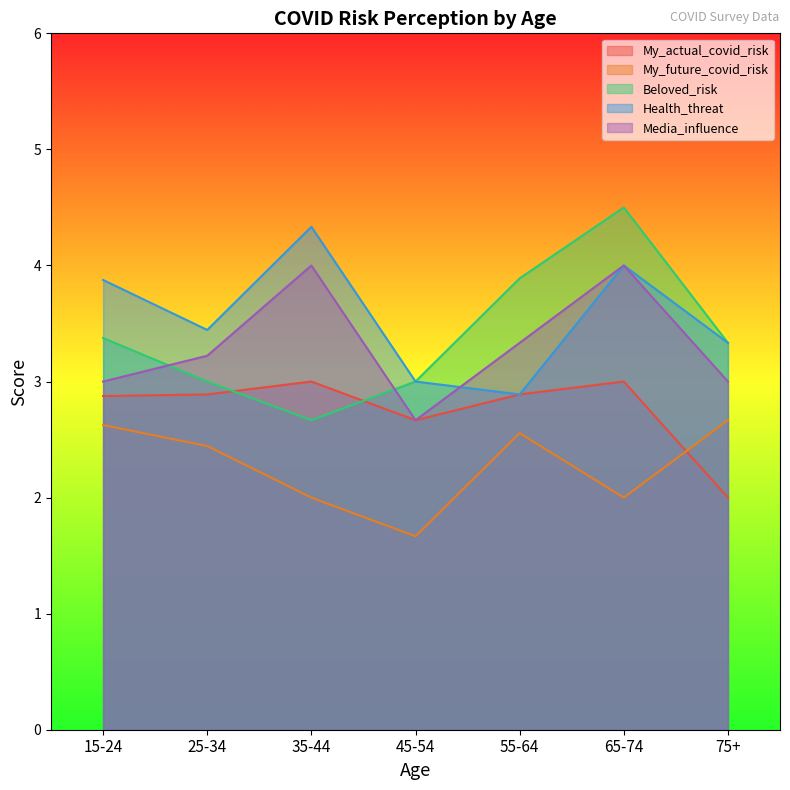

What is the approximate value of My_actual_covid_risk at 25-34?

2.9